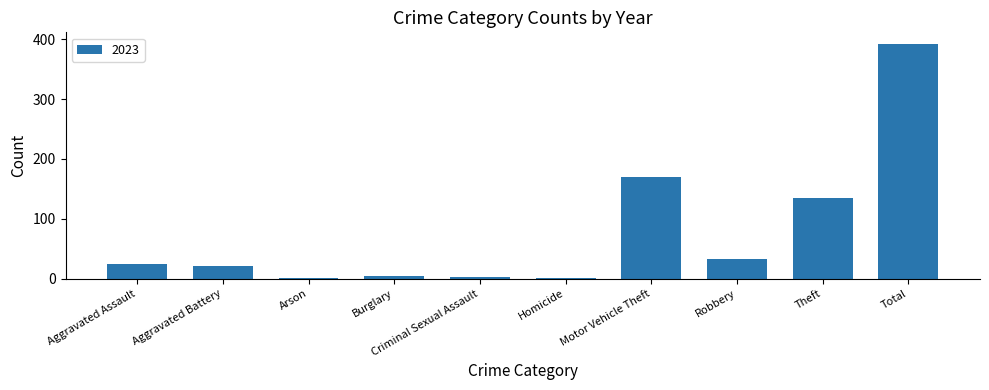

What is the sum of all values?

784